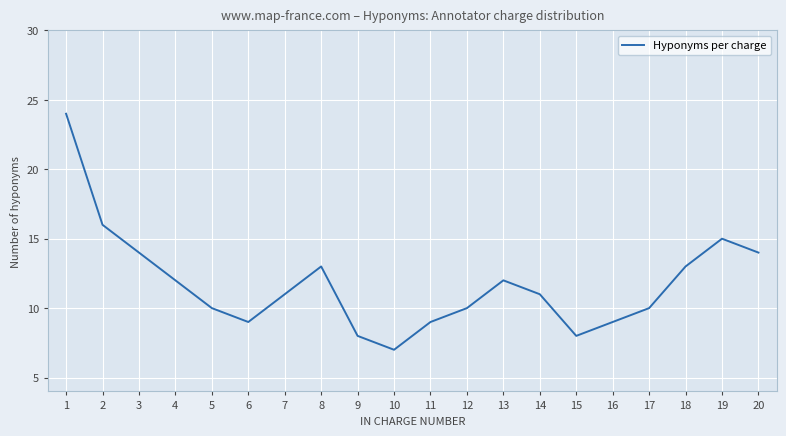

Reading left to right, what are all the values shown in this chart?

24	16	14	12	10	9	11	13	8	7	9	10	12	11	8	9	10	13	15	14